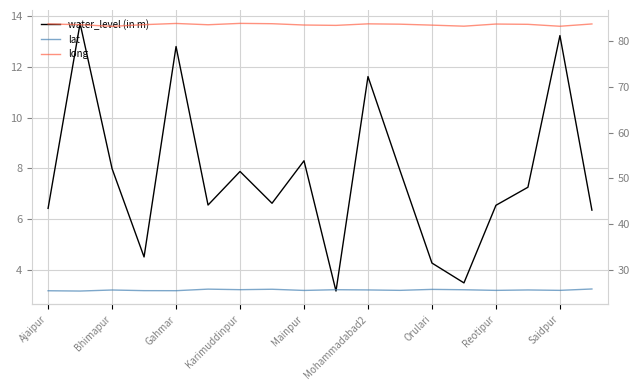

True or false: long and water_level (in m) intersect in this chart.

False